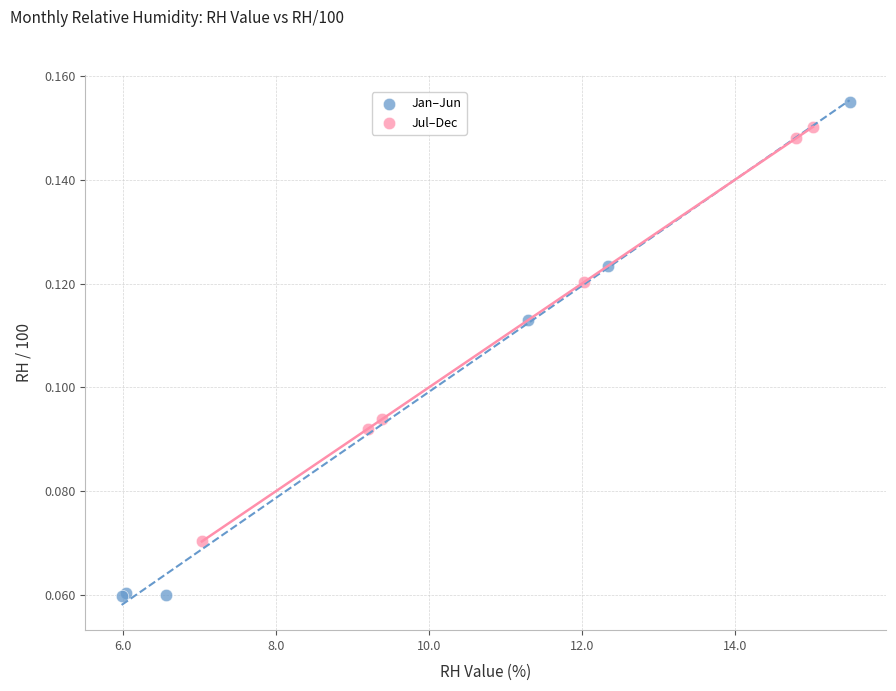

Which series reaches the minimum Y coordinate?

Jan–Jun